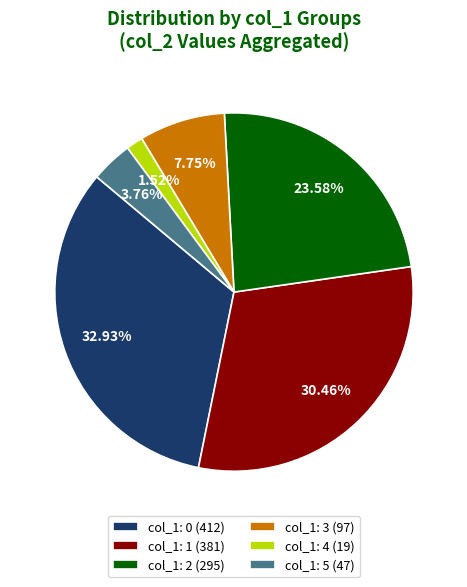

How many slices are in this pie chart?

6